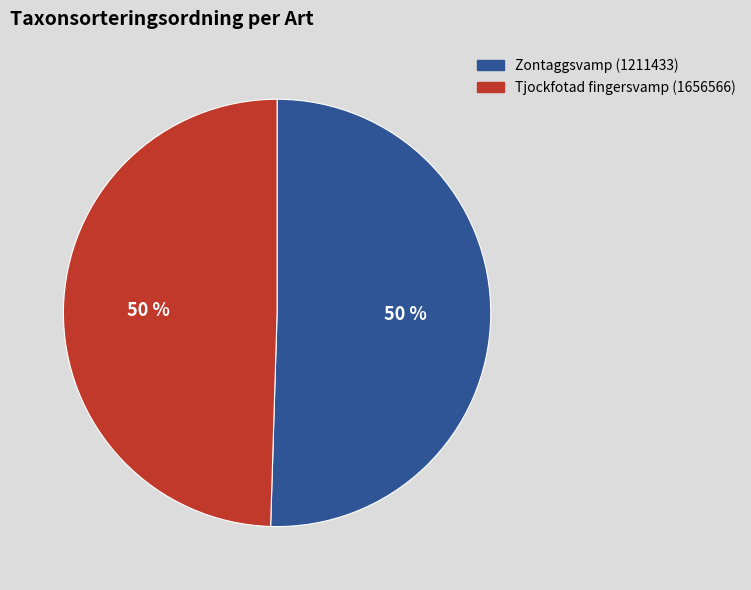

What percentage is the Tjockfotad fingersvamp (1656566) slice, to the nearest percent?

50%